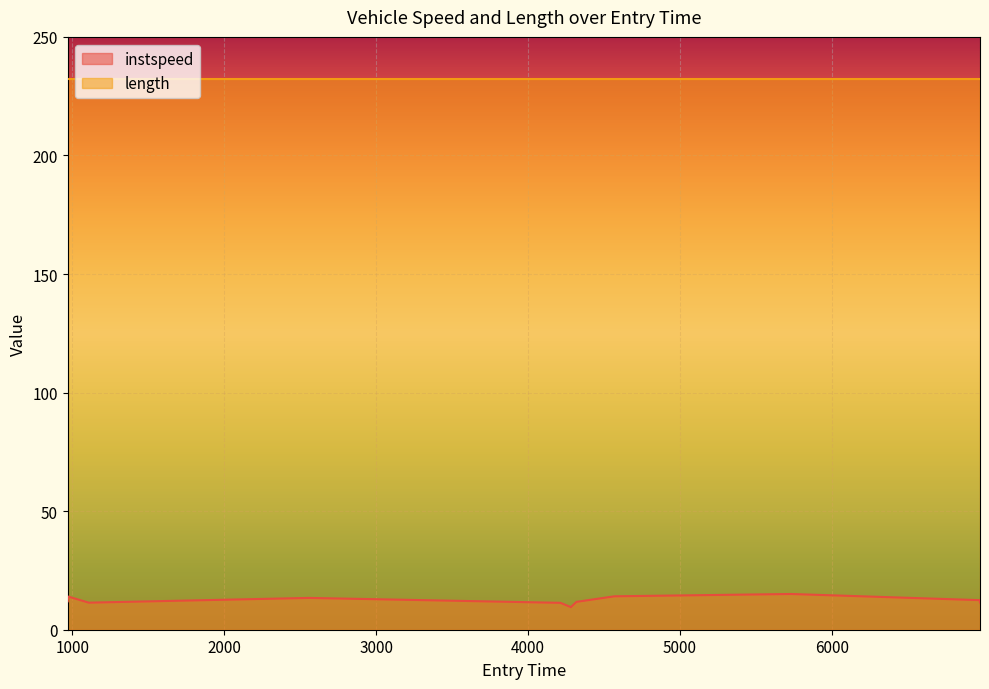

What is the value of the 5th point from the left?

11.3